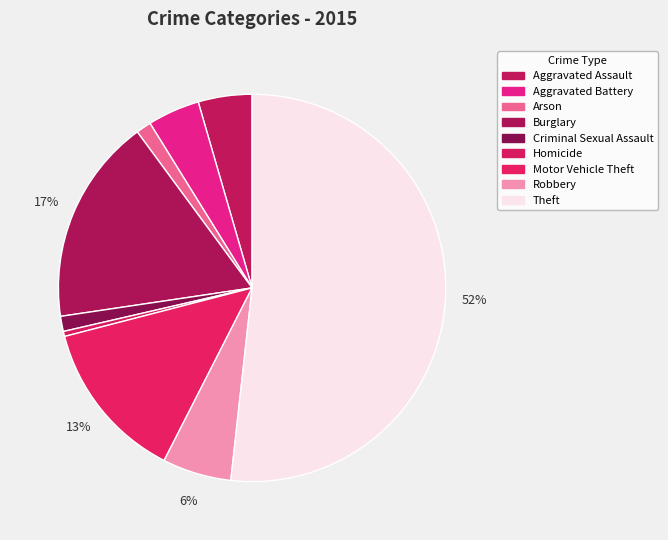

Which category has the biggest portion of the pie?

Theft